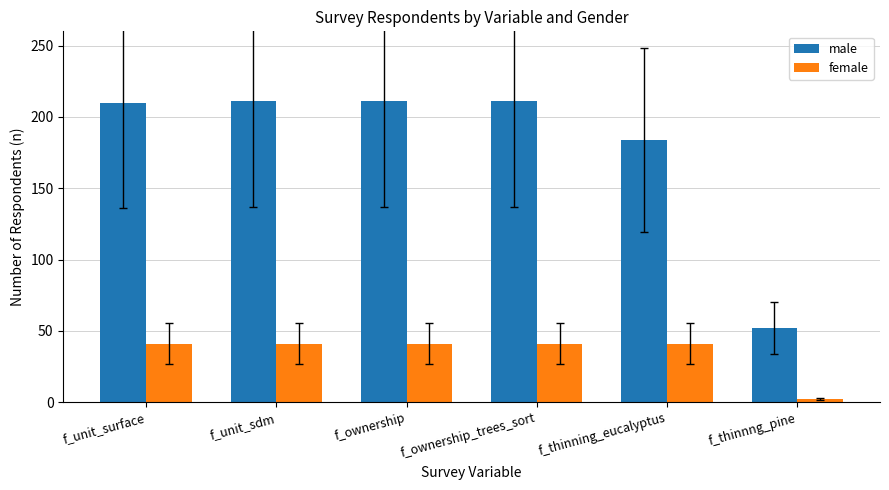

What is the sum of the female values at f_ownership_trees_sort and f_unit_surface?

82